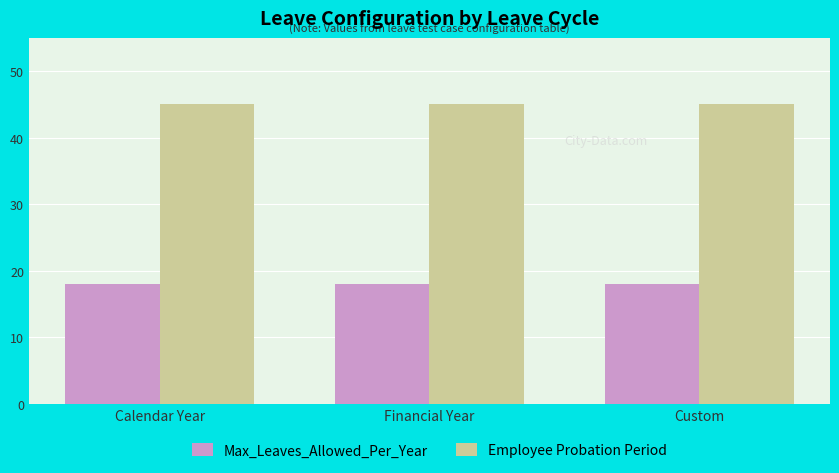

At how many categories does at least one series exceed 20?

3